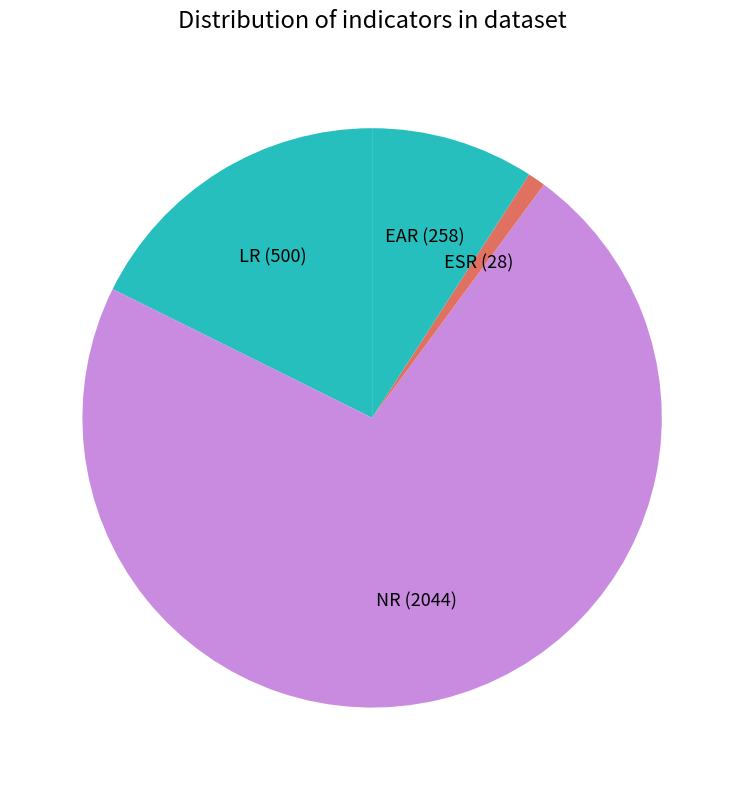

Combined, do EAR and ESR account for over 50%?

No